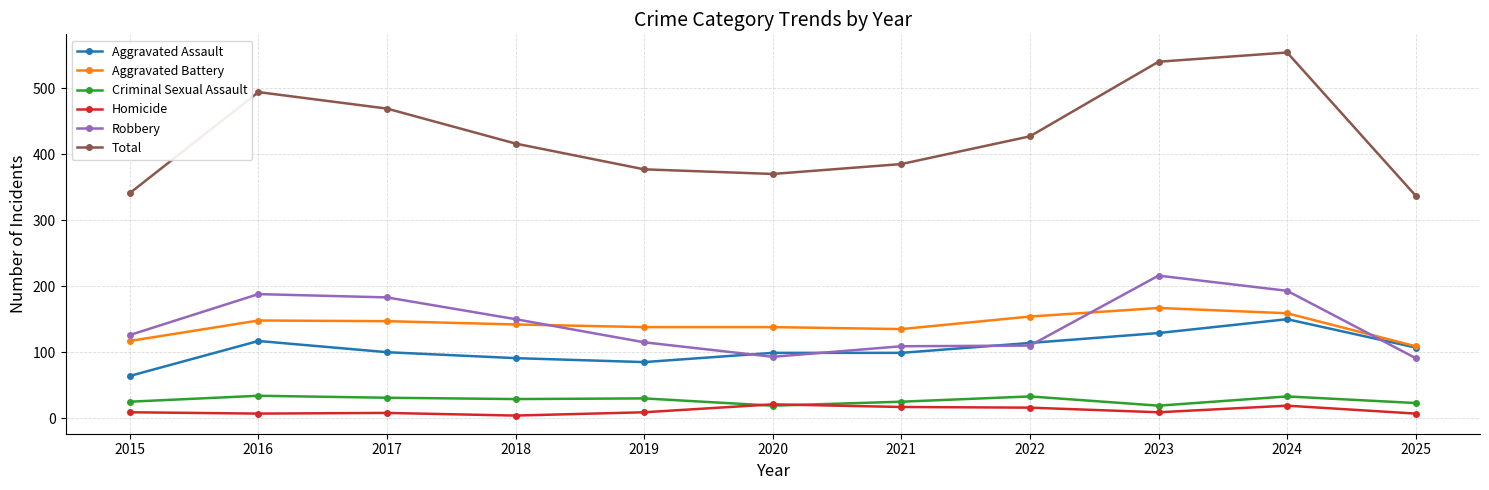

True or false: Total and Aggravated Assault cross at least once.

False